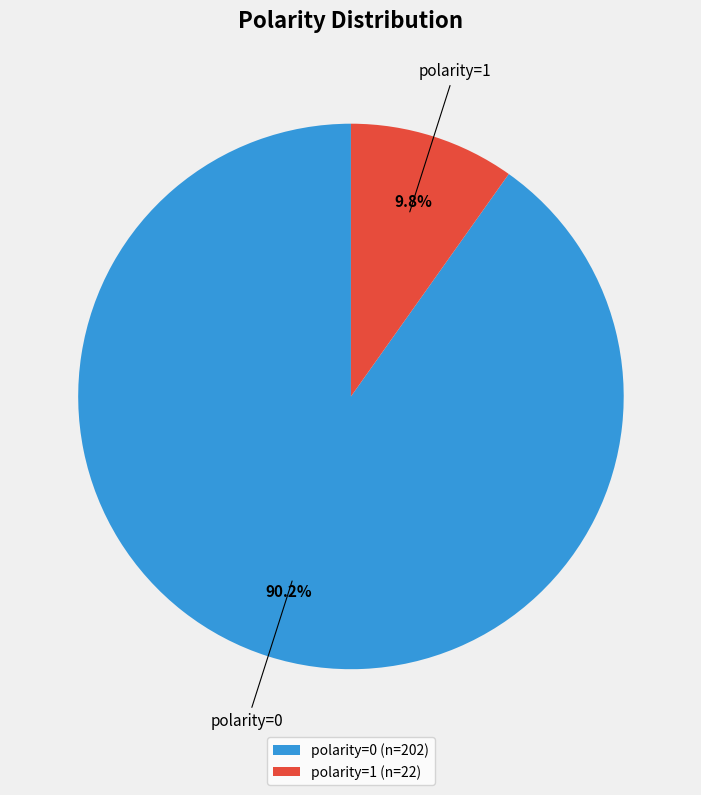

Does any single category account for the majority?

Yes